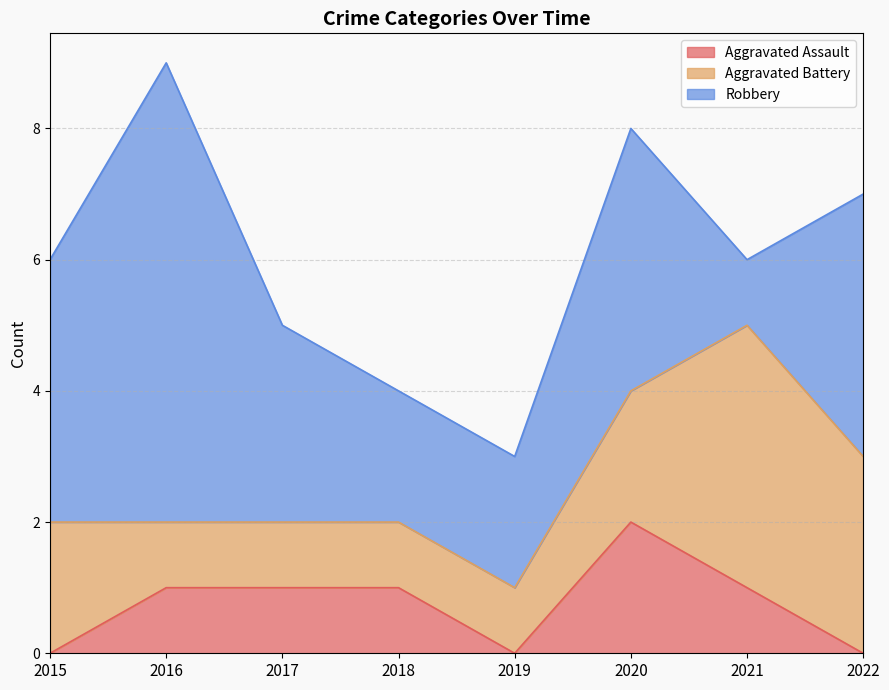

What is the total value across all series at 2016?

9